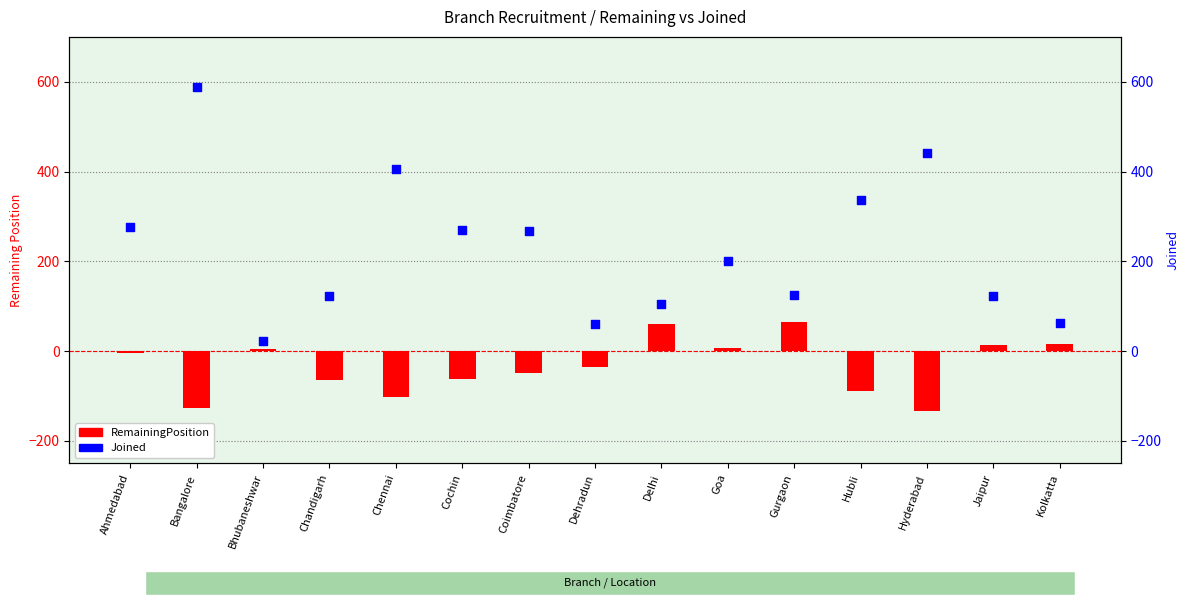

Is the value of Joined at Coimbatore greater than the value of RemainingPosition at Hubli?

Yes